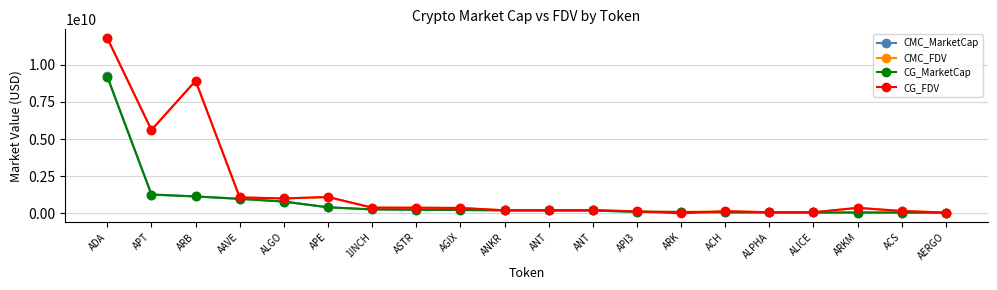

At which label does CG_MarketCap reach its peak?

ADA